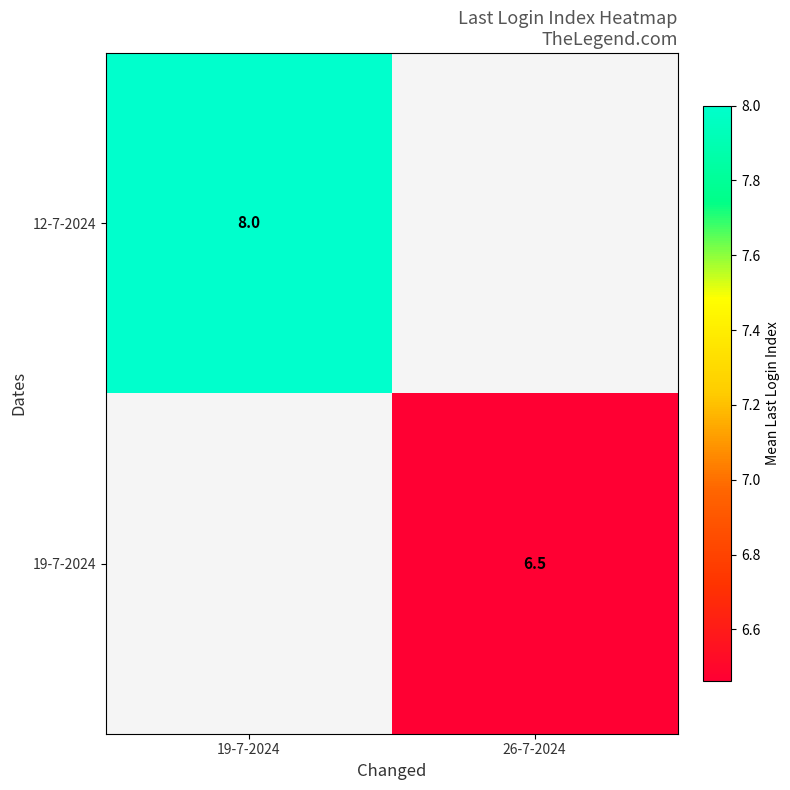

Count the number of data series in this chart.

2